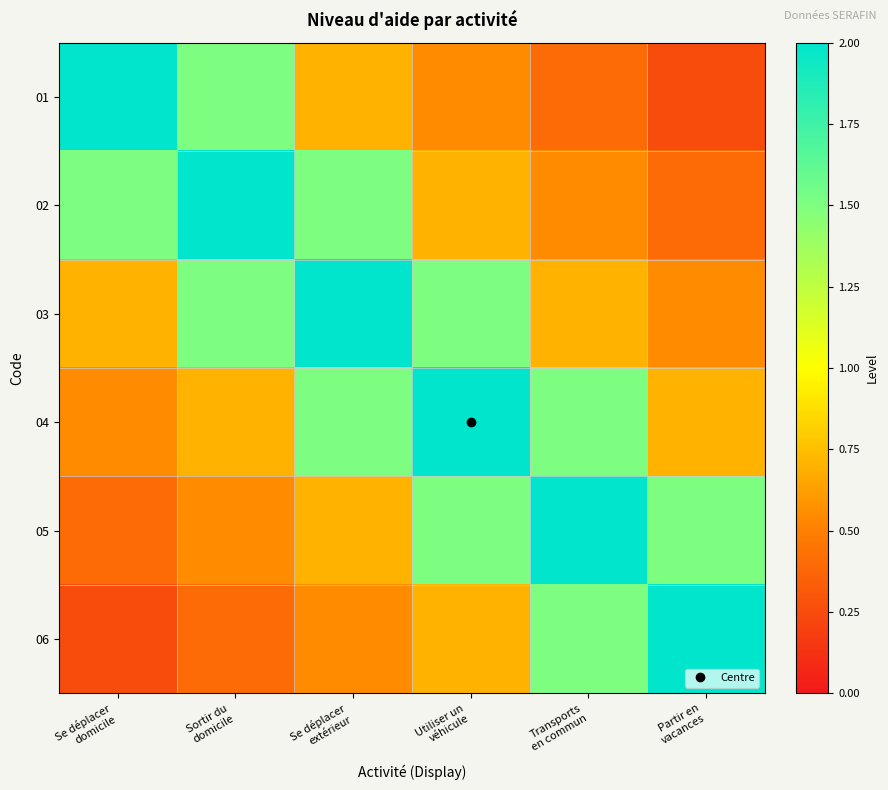

Rank the series by their maximum value, from highest to lowest.

01, 02, 03, 04, 05, 06